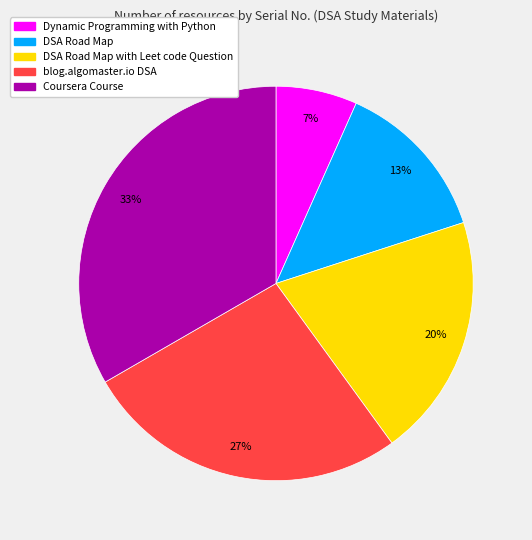

To the nearest percent, what is the average slice percentage?

20%